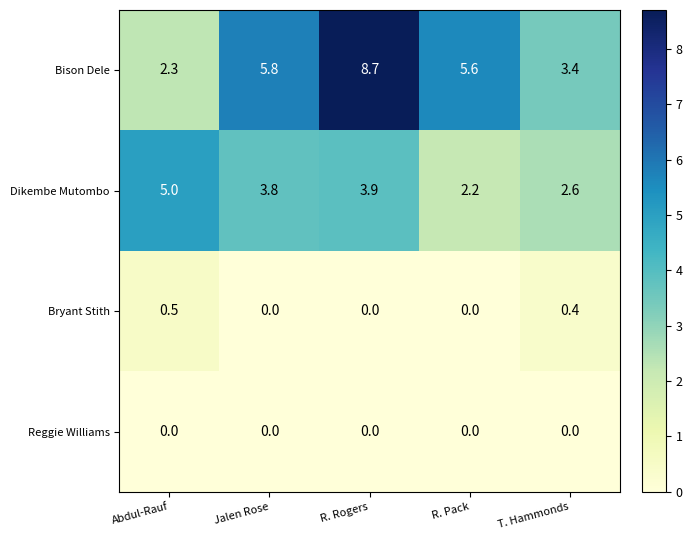

Rank the series by their maximum value, from lowest to highest.

Reggie Williams, Bryant Stith, Dikembe Mutombo, Bison Dele